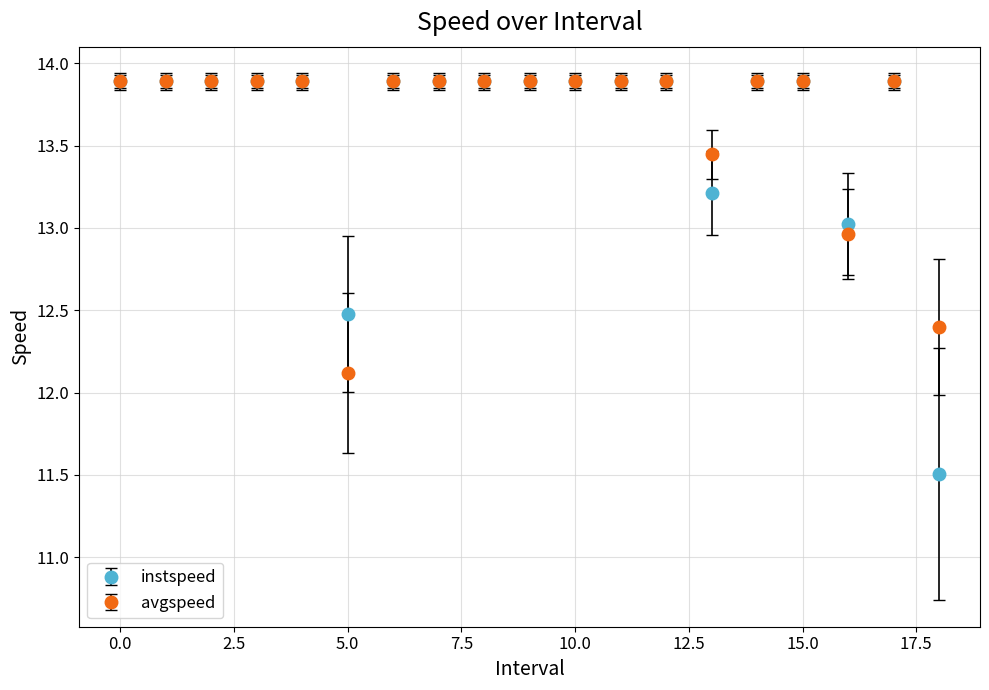

Which series has the largest range (max minus min)?

instspeed